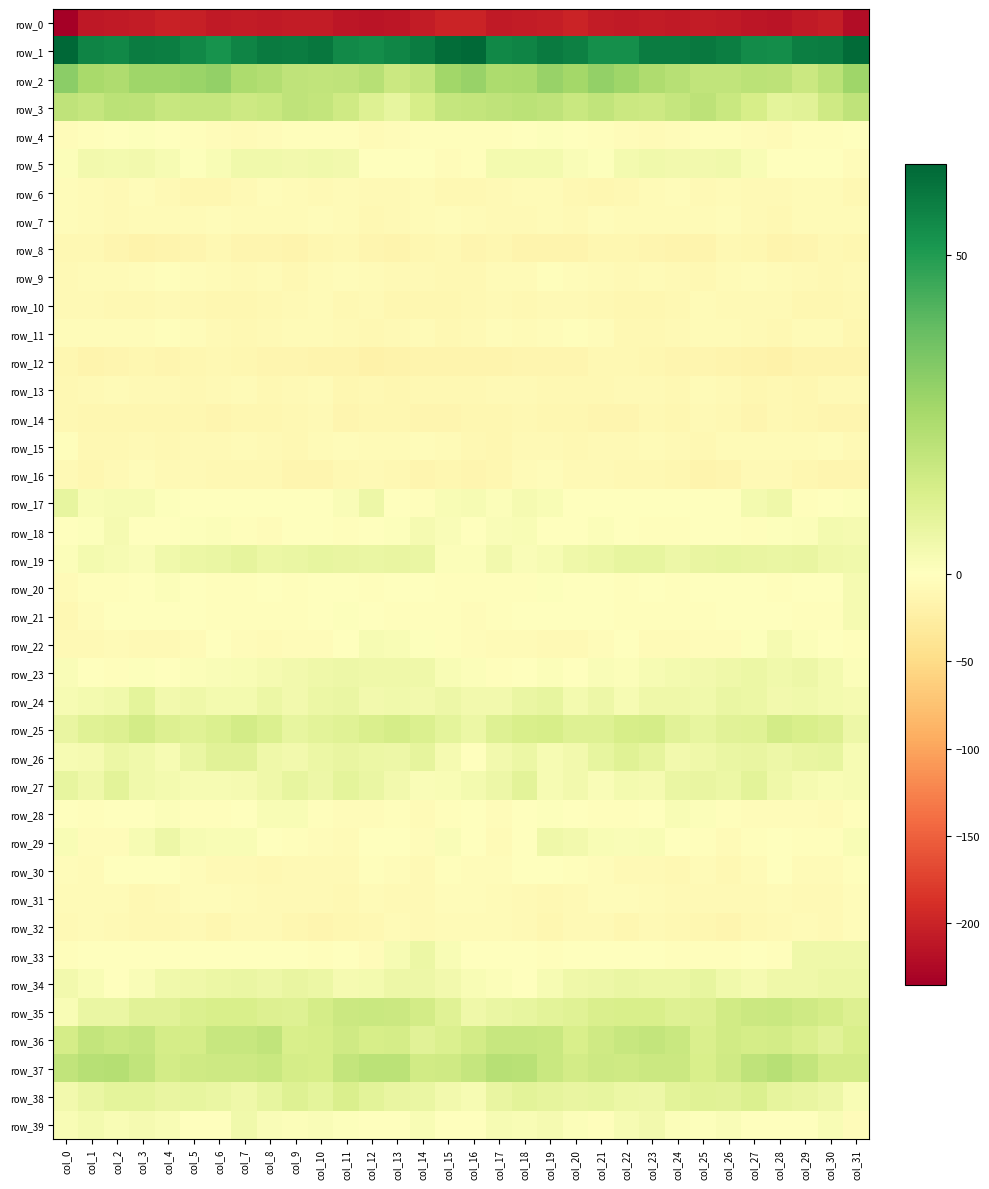

What is the spread (max minus min) of values at col_13?

267.9